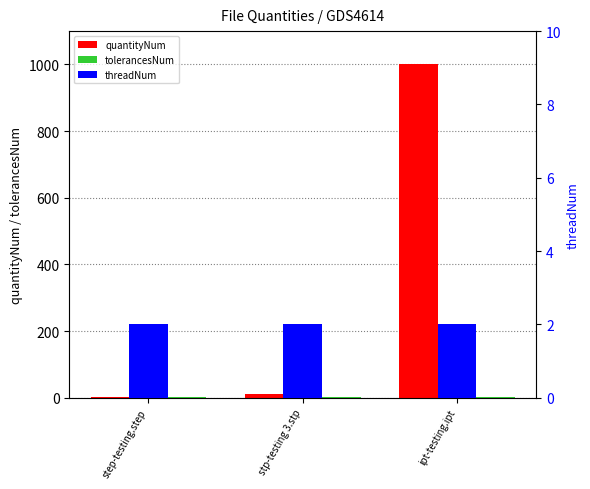

What is the difference between the highest and lowest values at stp-testing 3.stp?

8